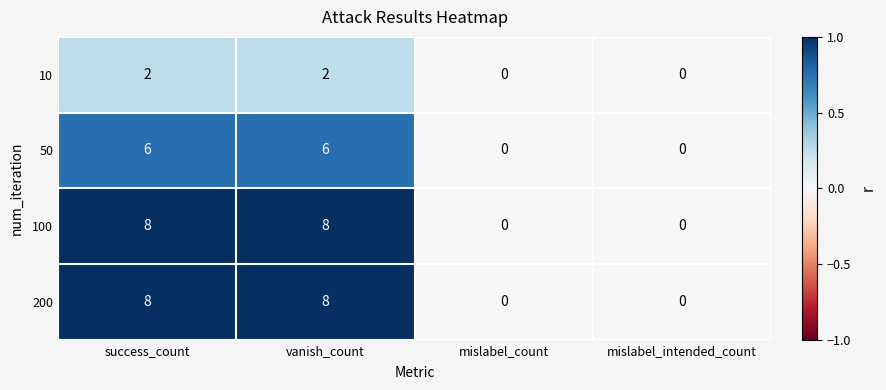

What is the maximum value for 100?

8